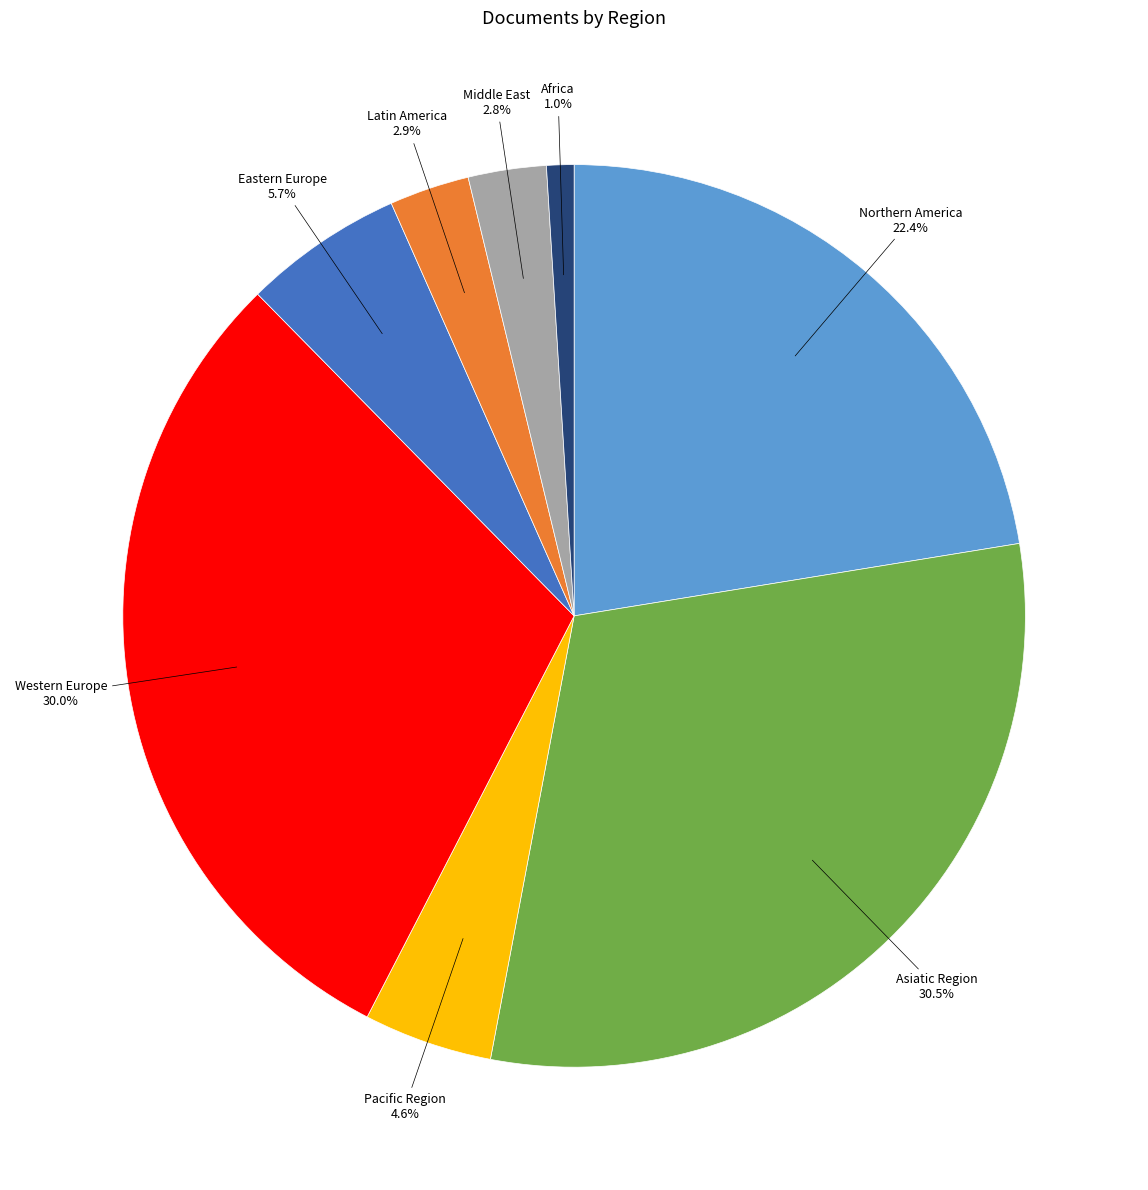

The Pacific Region slice represents 5% of the pie. True or false?

True